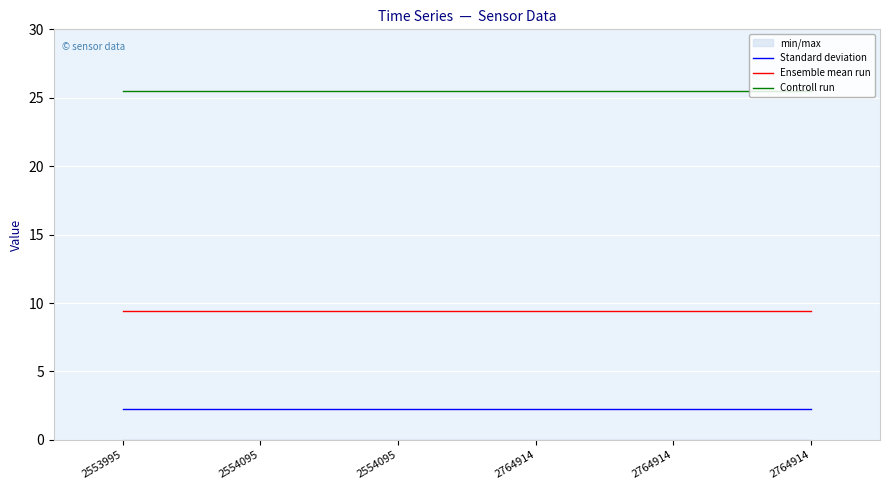

True or false: Standard deviation and Ensemble mean run cross at least once.

False